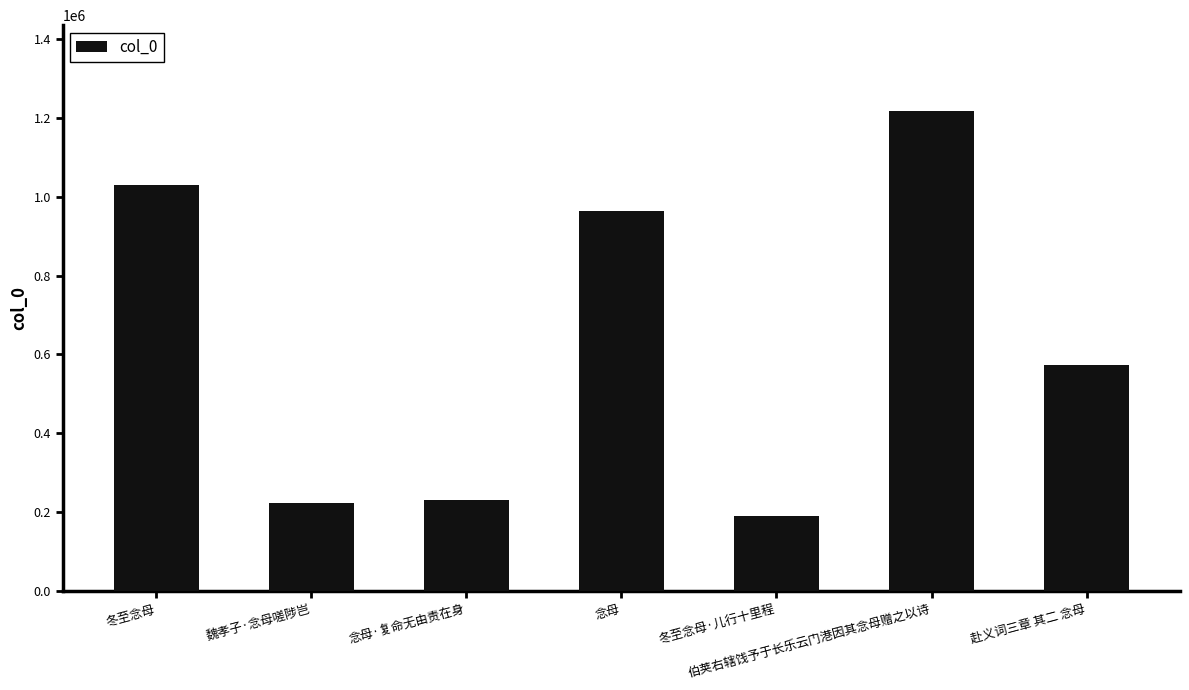

Where is the data nearest to the value 703684?

赴义词三章 其二 念母